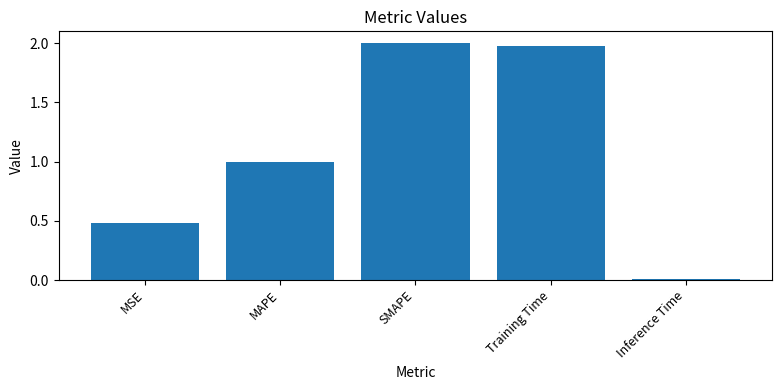

True or false: the data shows 3.0 at Training Time.

False